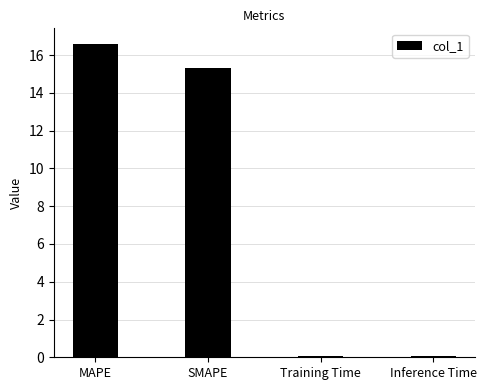

At which category does the chart reach its peak across all series?

MAPE